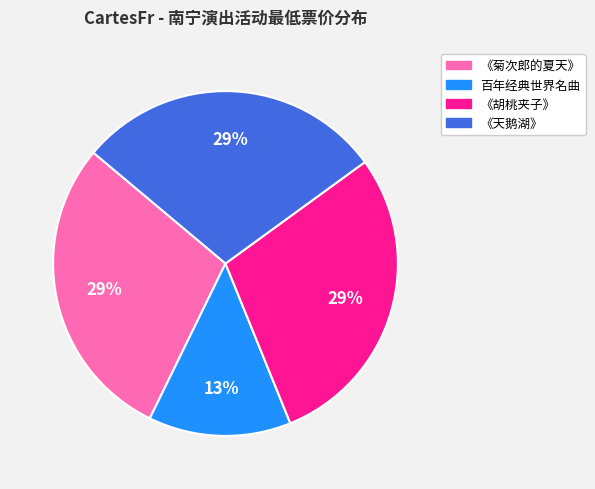

What is the ratio of the value at 《胡桃夹子》 to the value at 《天鹅湖》?

1.0